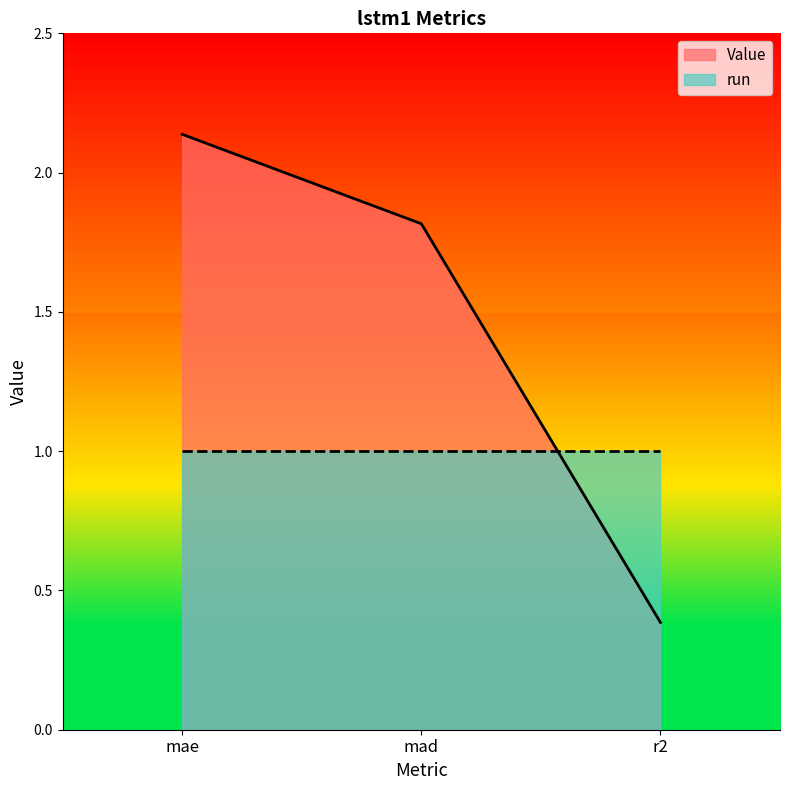

Does the chart display data point markers on the line(s)?

No